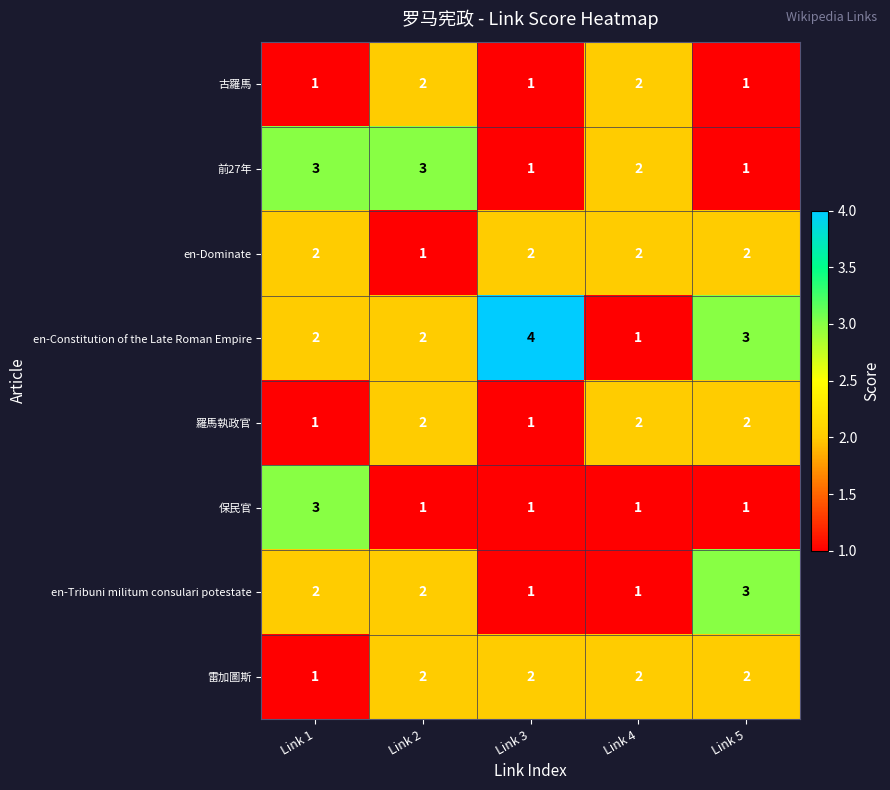

Which category has the highest value across all series?

Link 3